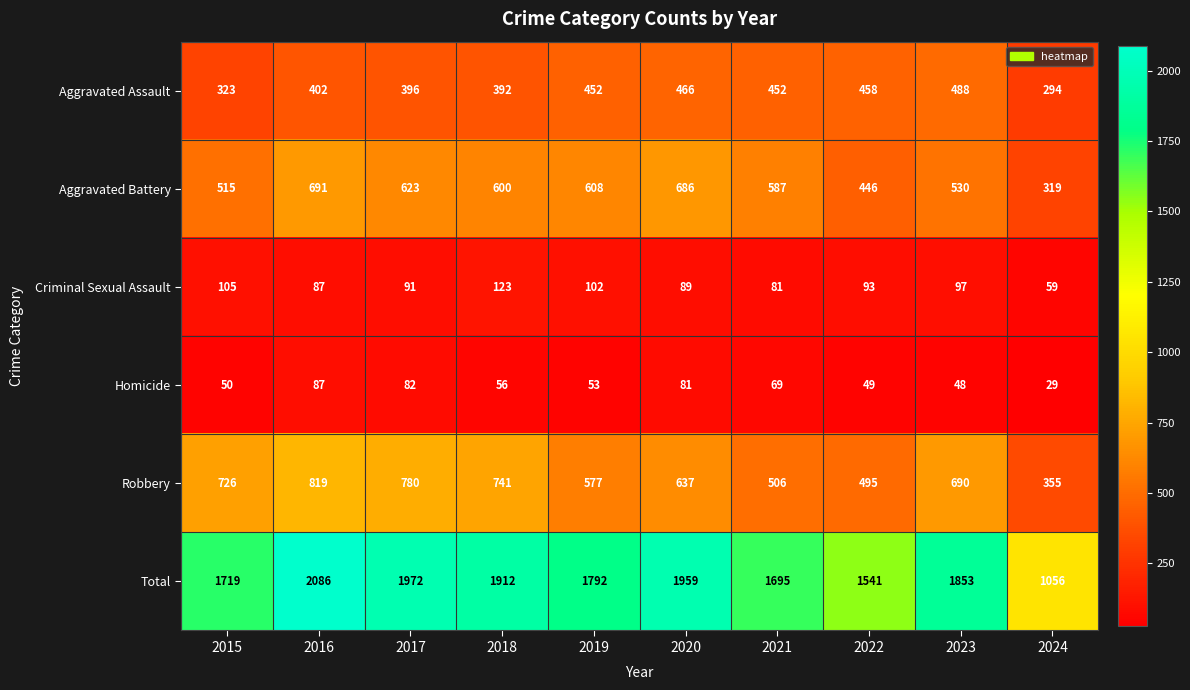

At which category does the chart reach its minimum across all series?

2024